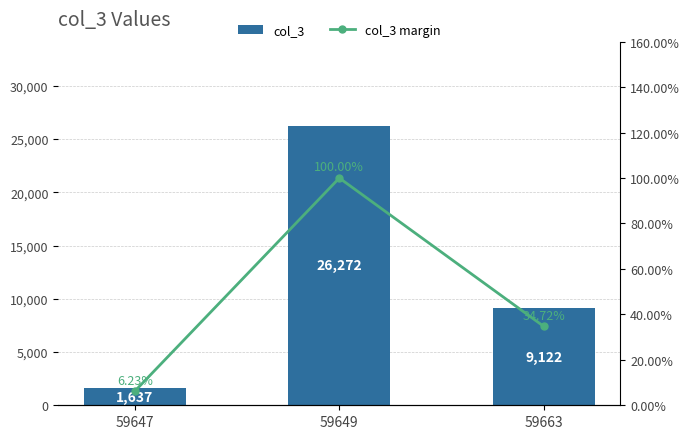

What is the value of the col_3 margin bar at the 2nd from the left?

1.0